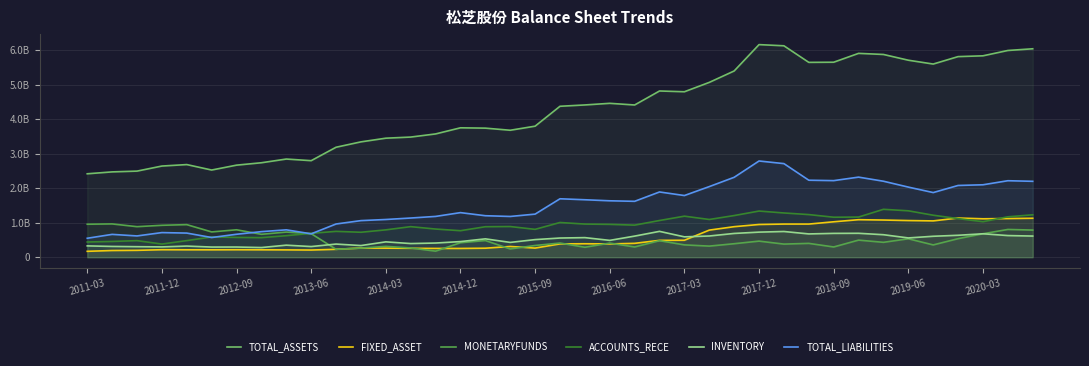

Does the chart have visible grid lines?

Yes